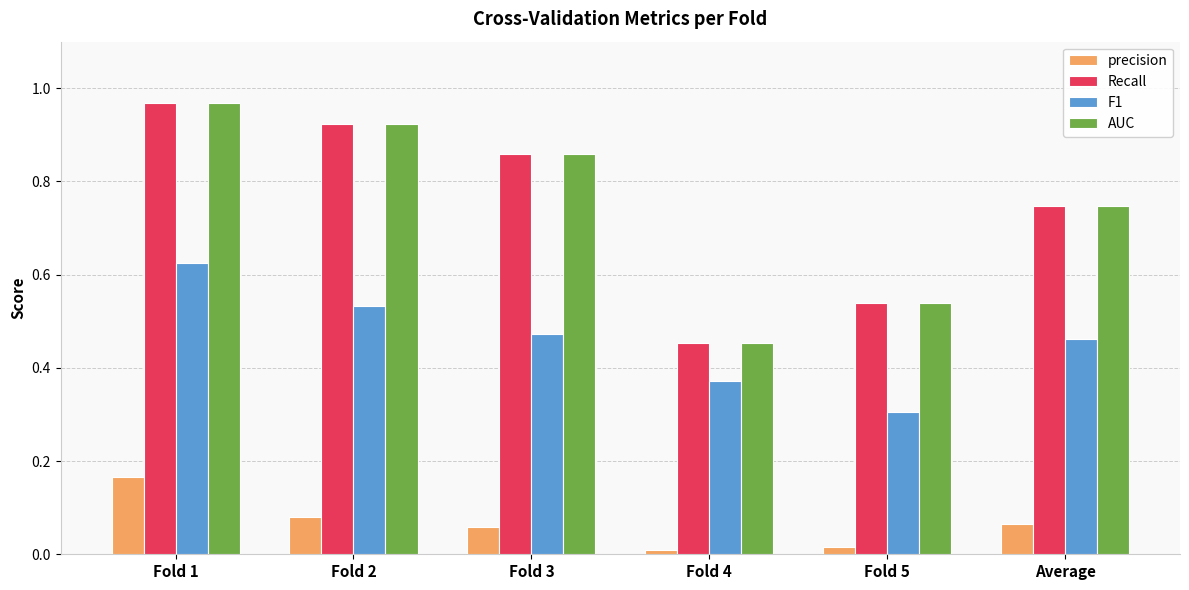

What is the sum of all F1 values?

2.8